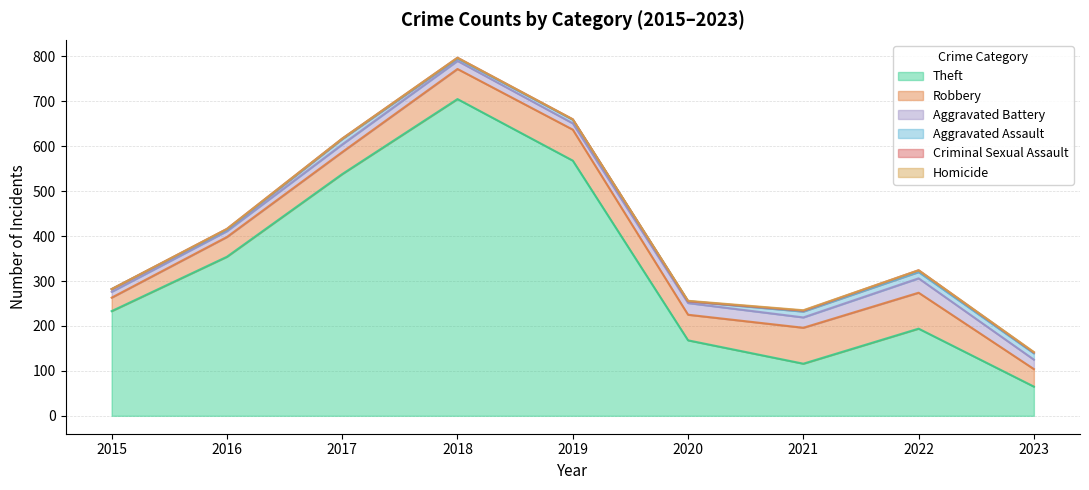

Which series has the largest range (max minus min)?

Theft